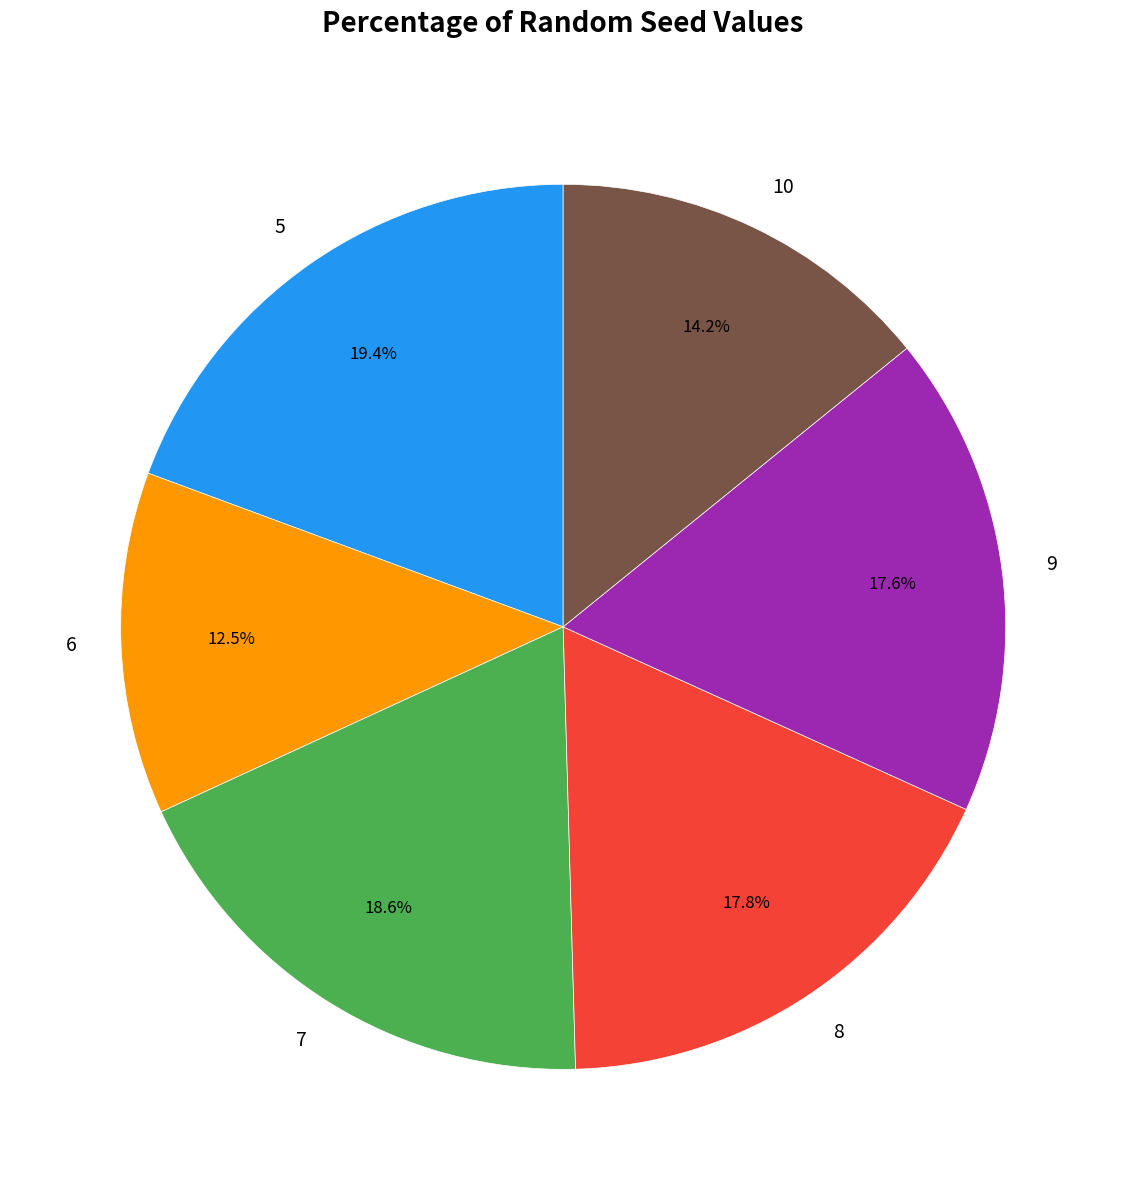

True or false: 5 accounts for 19% of the total.

True